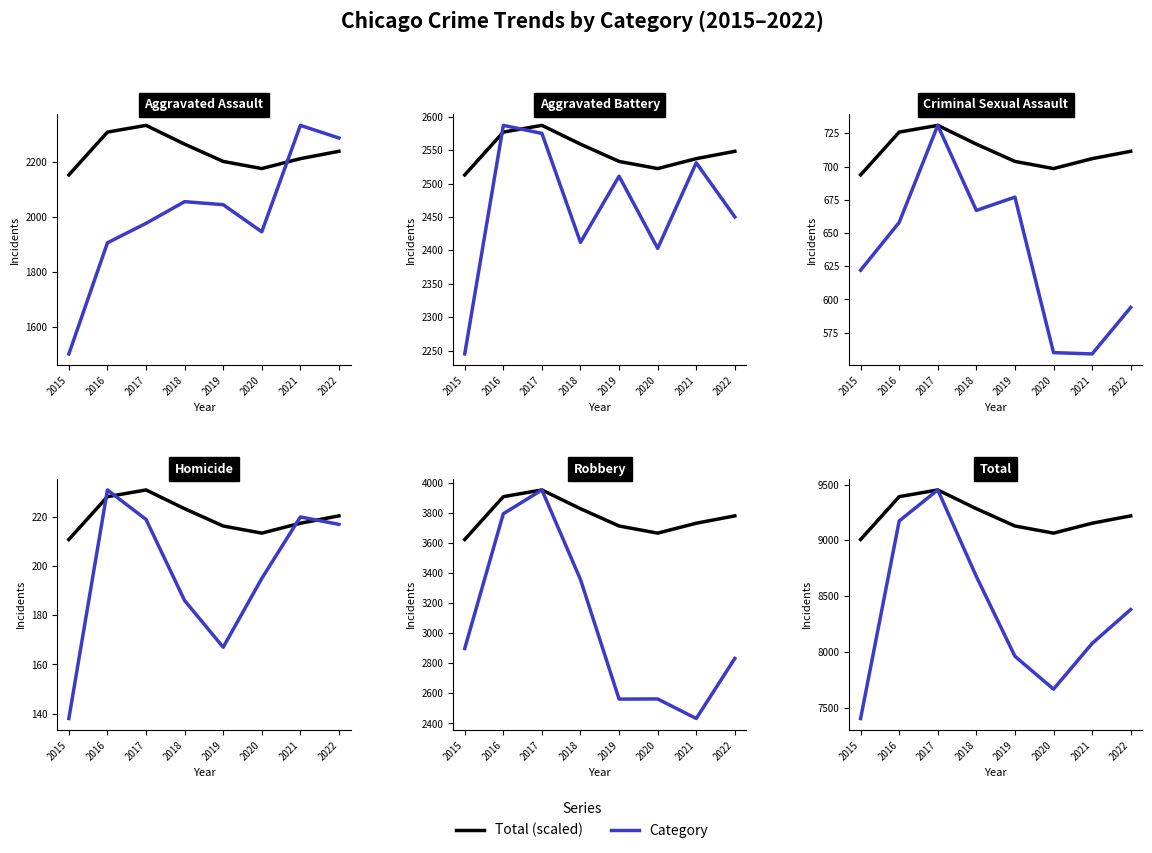

What is the difference between the Aggravated Assault values at 2020 and 2015?

445.0